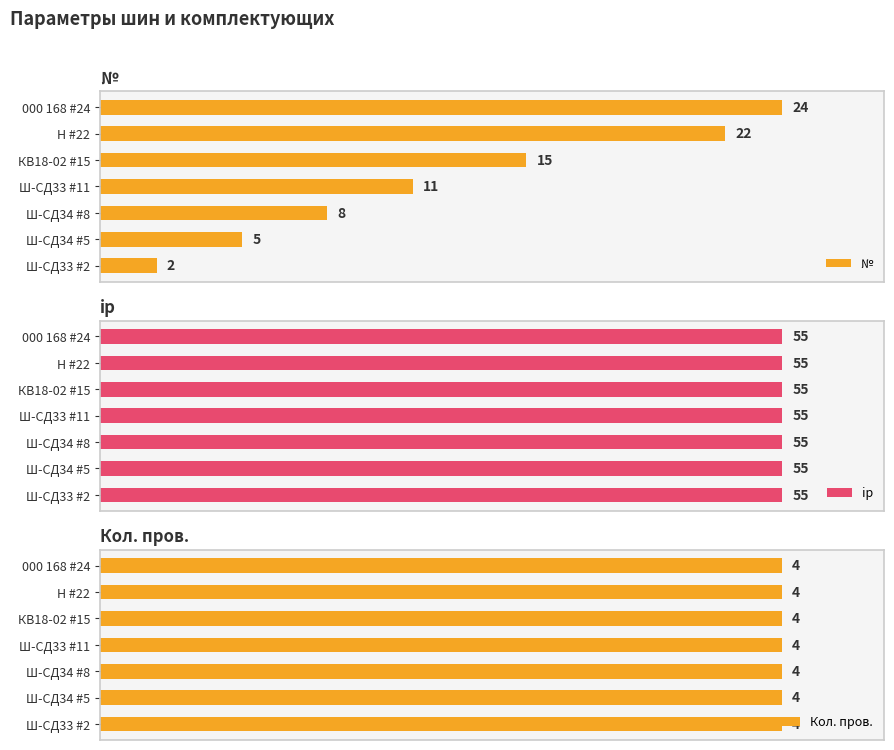

True or false: № has a value of 155.8 at 000 168 #24.

False